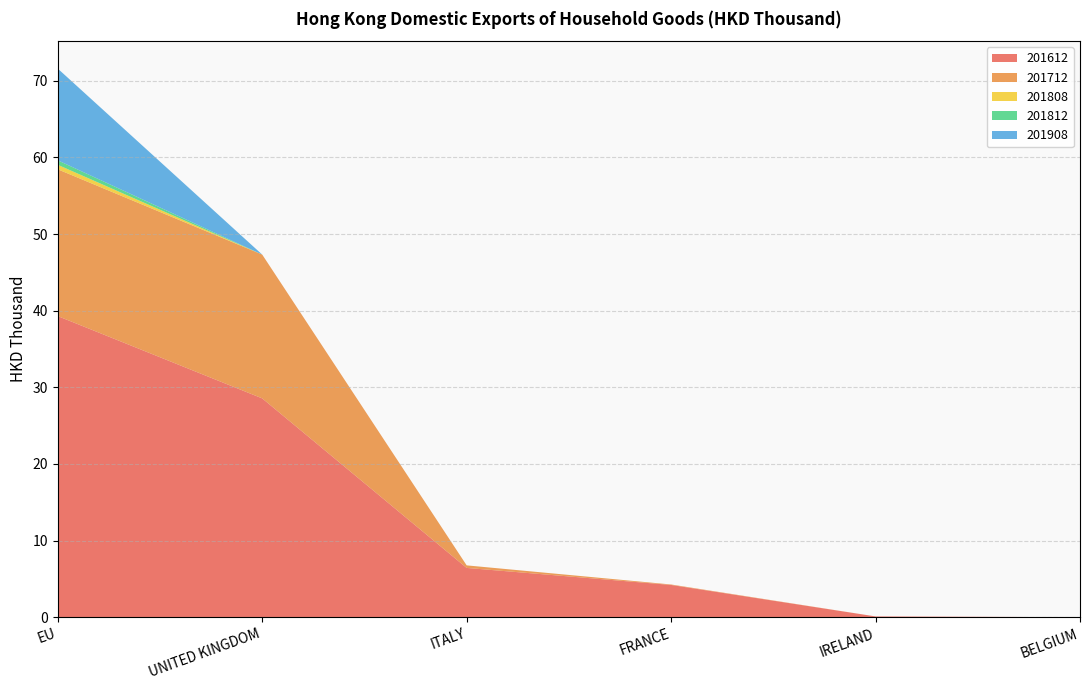

Reading left to right, what are all the values shown in this chart?

201612: EU=39.3	UNITED KINGDOM=28.6	ITALY=6.4	FRANCE=4.2	IRELAND=0.1	BELGIUM=0.0
201712: EU=19.2	UNITED KINGDOM=18.8	ITALY=0.3	FRANCE=0.1	IRELAND=0.0	BELGIUM=0.0
201808: EU=0.6	UNITED KINGDOM=0.0	ITALY=0.0	FRANCE=0.0	IRELAND=0.0	BELGIUM=0.0
201812: EU=0.6	UNITED KINGDOM=0.0	ITALY=0.0	FRANCE=0.0	IRELAND=0.0	BELGIUM=0.0
201908: EU=12.0	UNITED KINGDOM=0.0	ITALY=0.0	FRANCE=0.0	IRELAND=0.0	BELGIUM=0.0